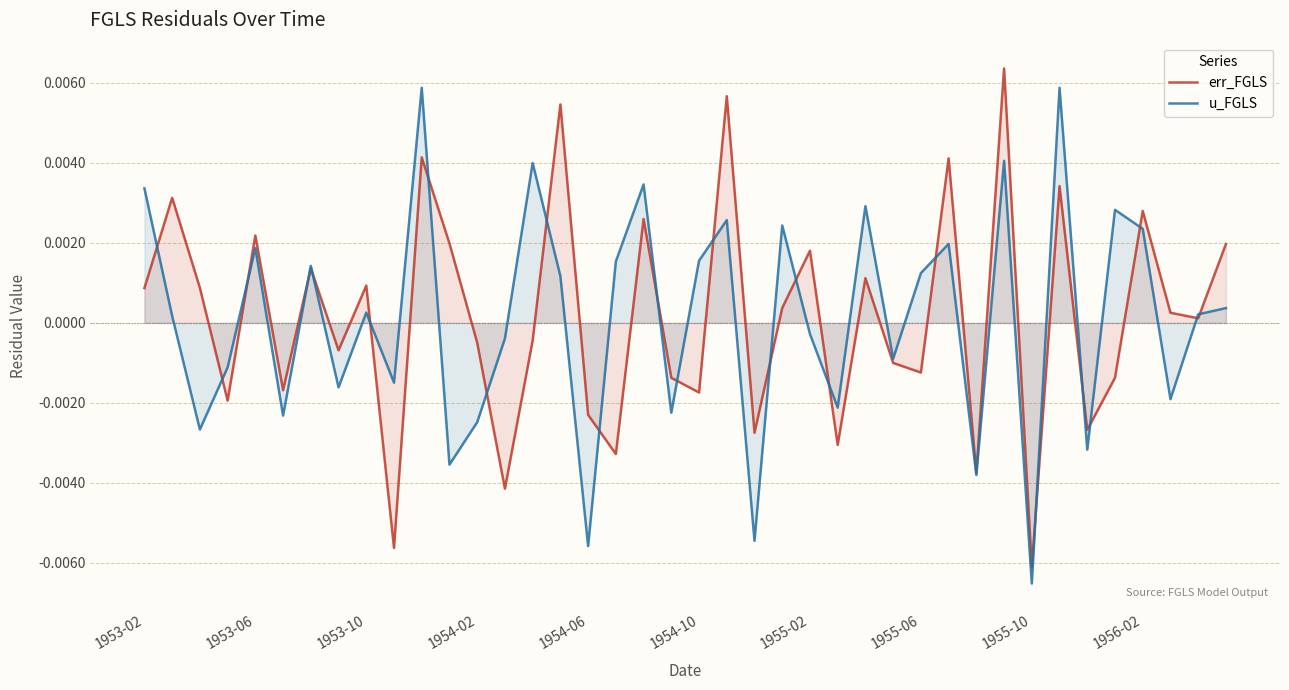

Does the chart display data point markers on the line(s)?

No